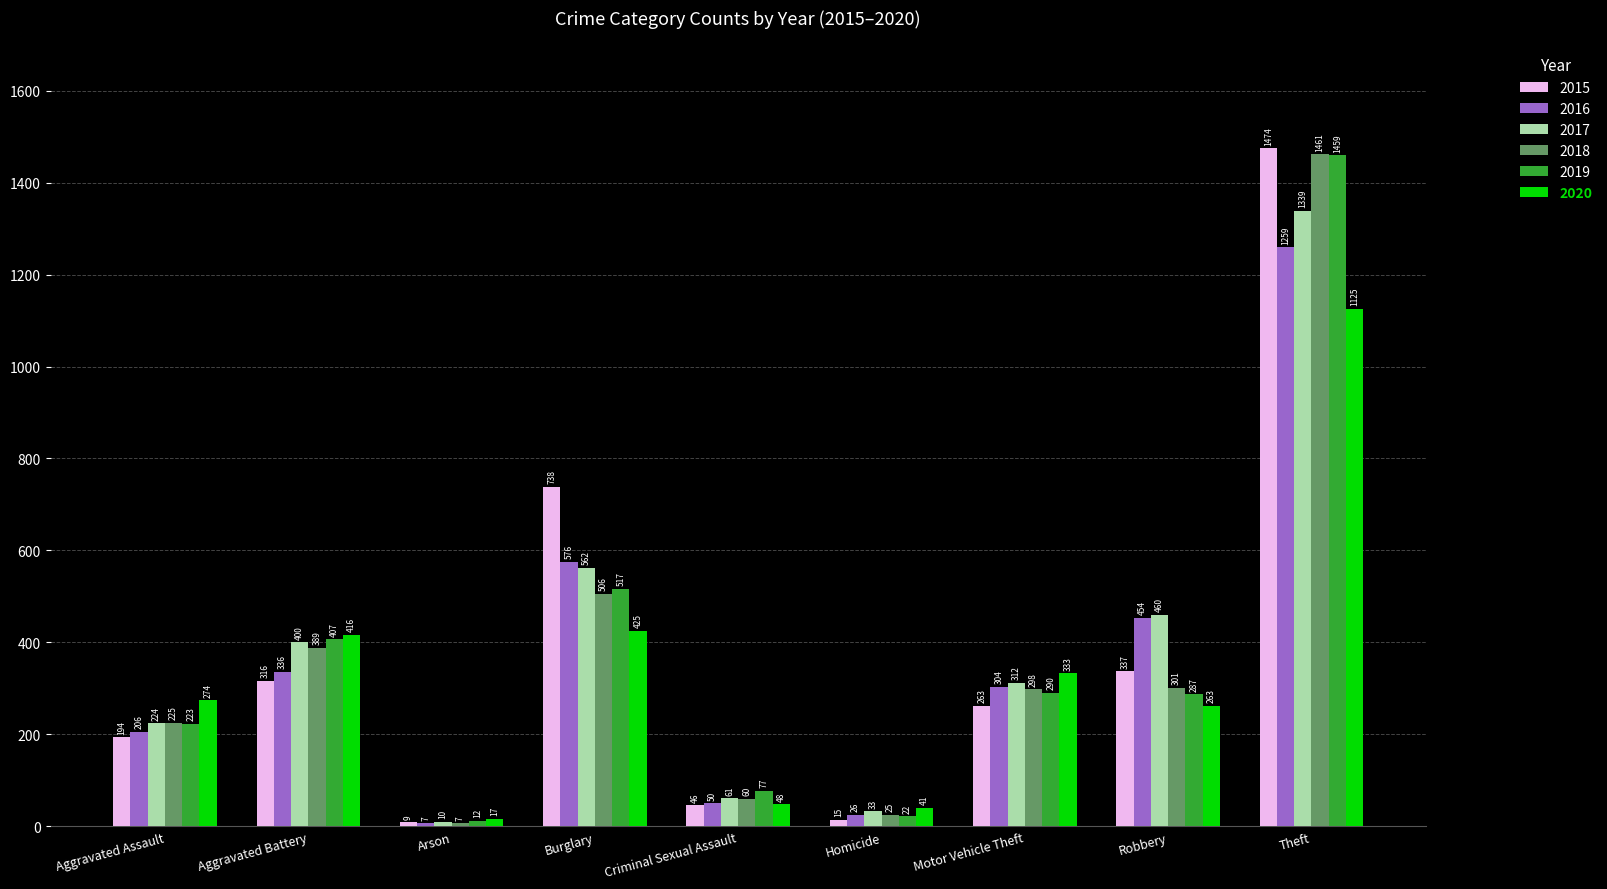

Reading left to right, extract all data points from this chart.

2015: Aggravated Assault=194	Aggravated Battery=316	Arson=9	Burglary=738	Criminal Sexual Assault=46	Homicide=15	Motor Vehicle Theft=263	Robbery=337	Theft=1474
2016: Aggravated Assault=206	Aggravated Battery=336	Arson=7	Burglary=576	Criminal Sexual Assault=50	Homicide=26	Motor Vehicle Theft=304	Robbery=454	Theft=1259
2017: Aggravated Assault=224	Aggravated Battery=400	Arson=10	Burglary=562	Criminal Sexual Assault=61	Homicide=33	Motor Vehicle Theft=312	Robbery=460	Theft=1339
2018: Aggravated Assault=225	Aggravated Battery=389	Arson=7	Burglary=506	Criminal Sexual Assault=60	Homicide=25	Motor Vehicle Theft=298	Robbery=301	Theft=1461
2019: Aggravated Assault=223	Aggravated Battery=407	Arson=12	Burglary=517	Criminal Sexual Assault=77	Homicide=22	Motor Vehicle Theft=290	Robbery=287	Theft=1459
2020: Aggravated Assault=274	Aggravated Battery=416	Arson=17	Burglary=425	Criminal Sexual Assault=48	Homicide=41	Motor Vehicle Theft=333	Robbery=263	Theft=1125